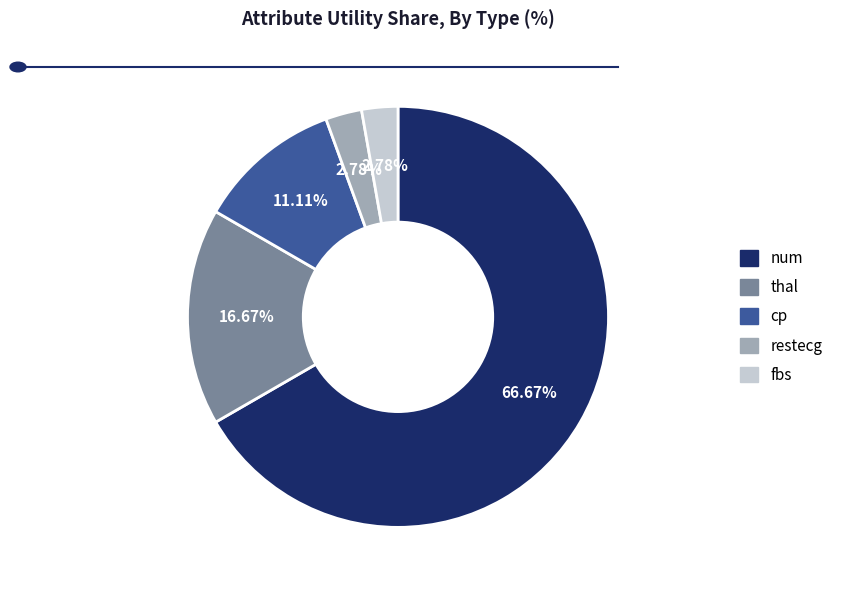

What portion of the pie excludes fbs?

97.2%